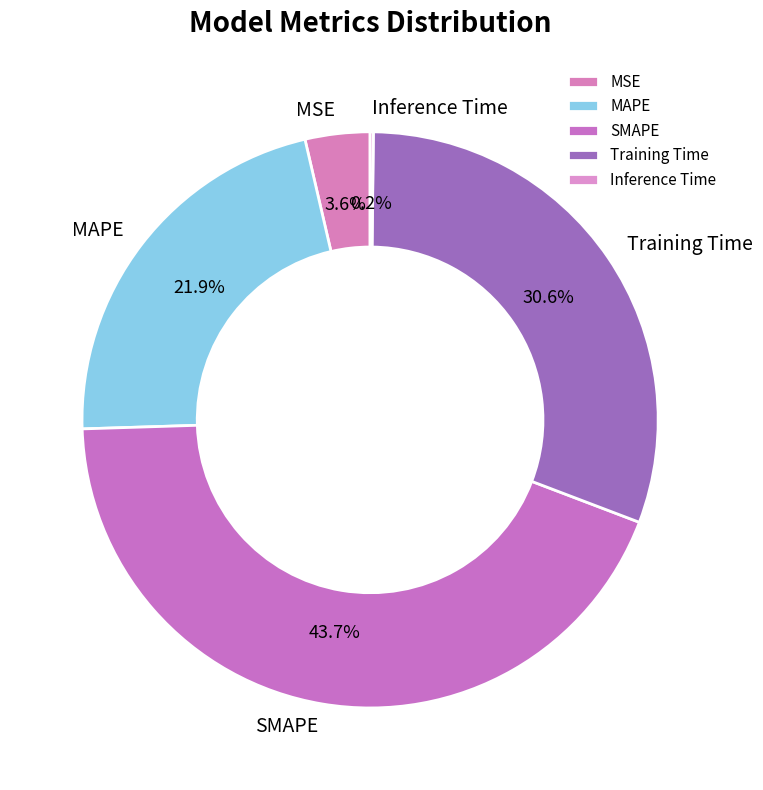

To the nearest percent, what is the difference between the MSE and SMAPE slice percentages?

40%